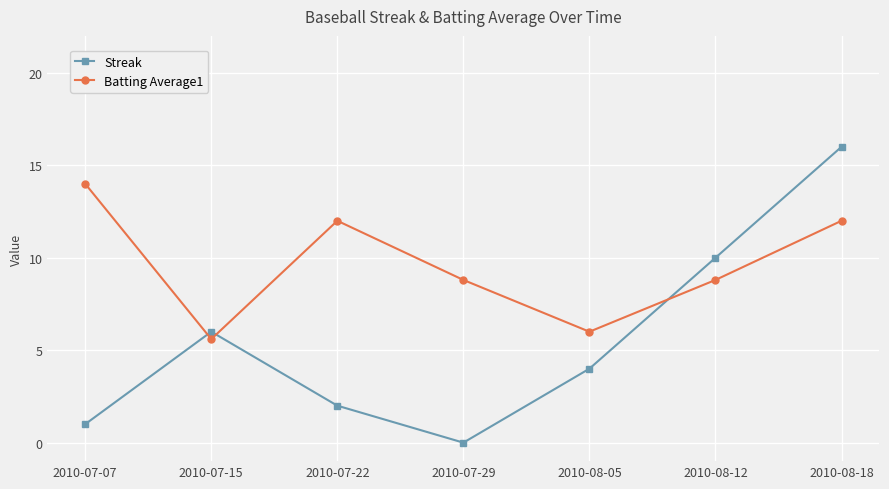

How many distinct data groups are displayed?

2